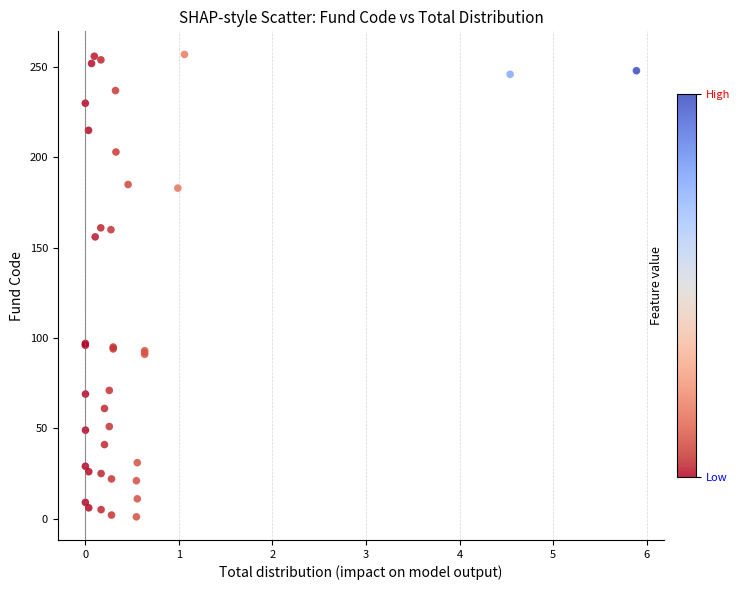

What Y value in the scatter plot is closest to 129?

156